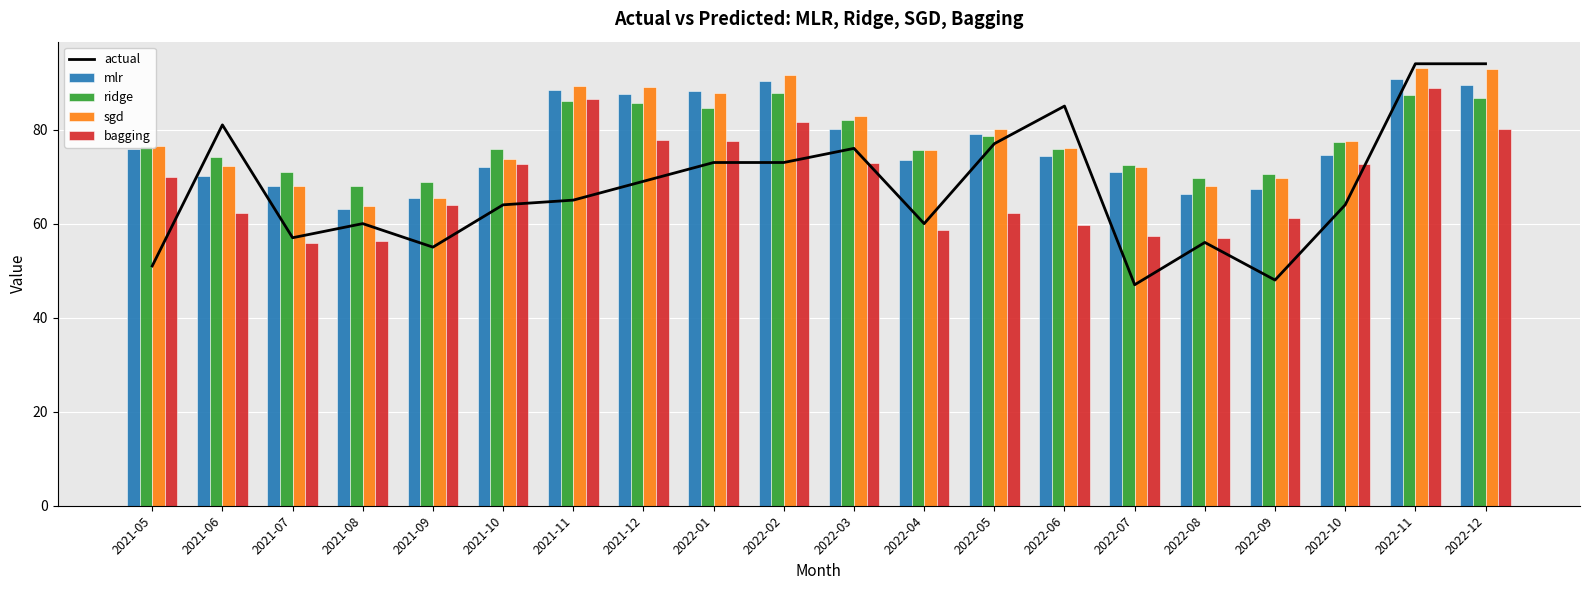

Where does the bagging series first go above 69?

2021-05